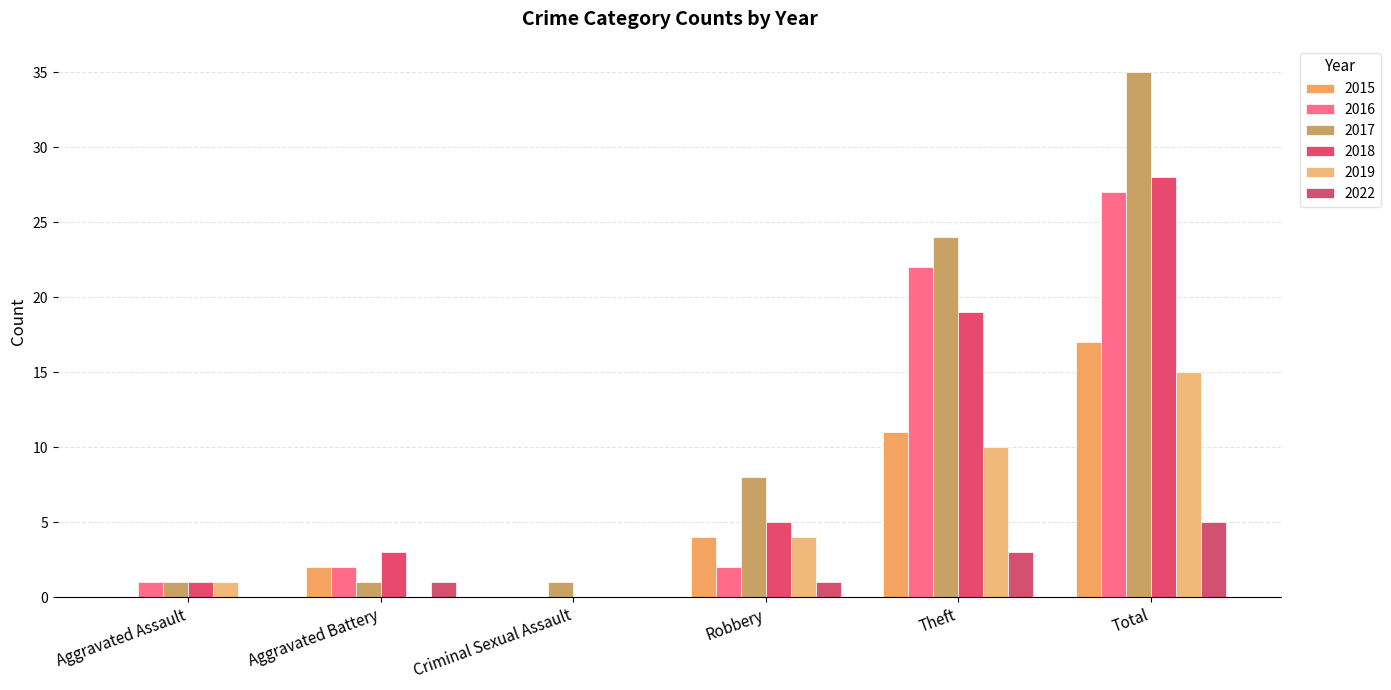

Count the number of categories in the chart.

6